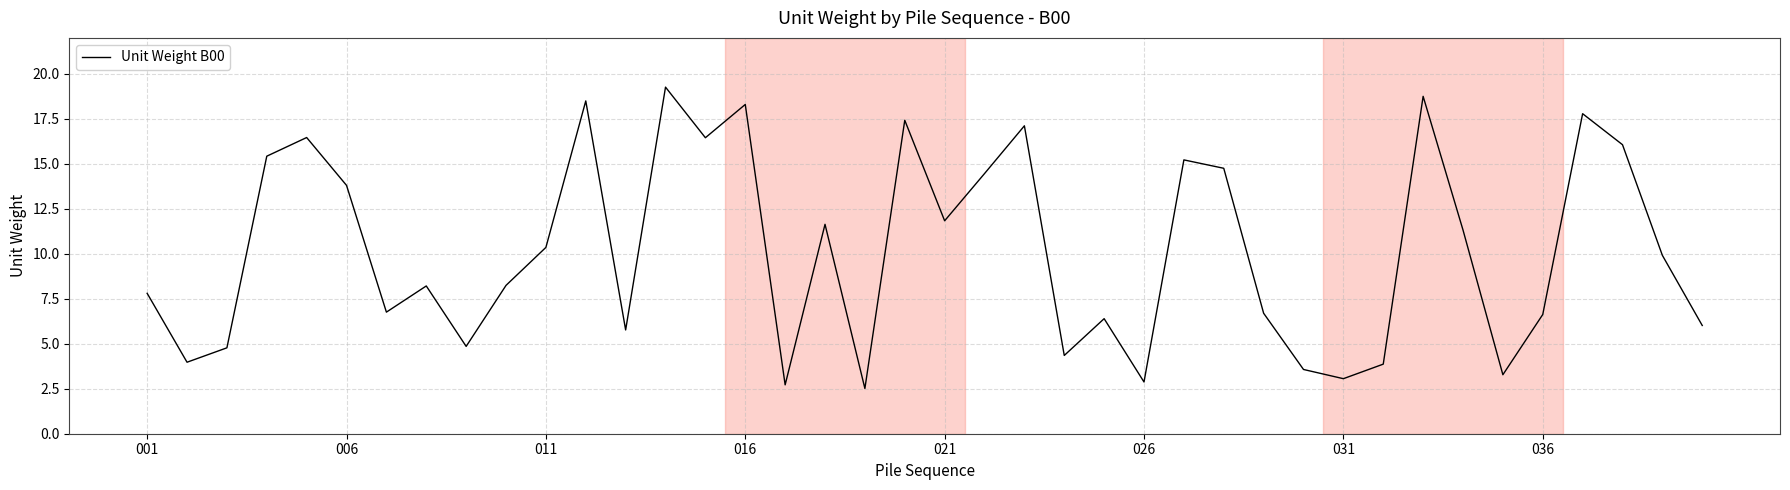

What is the greatest value displayed?

19.3